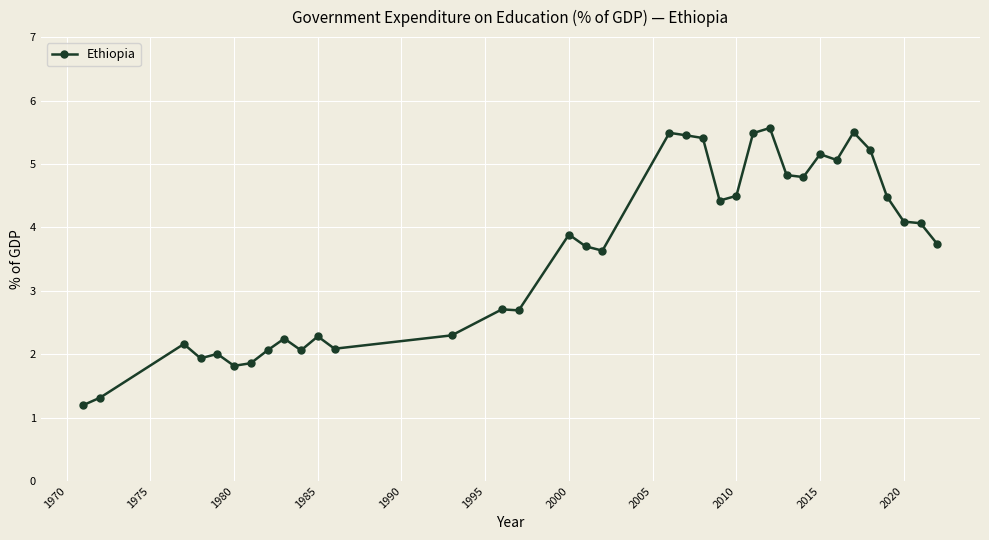

What is the value of the 13th point from the left?

2.3